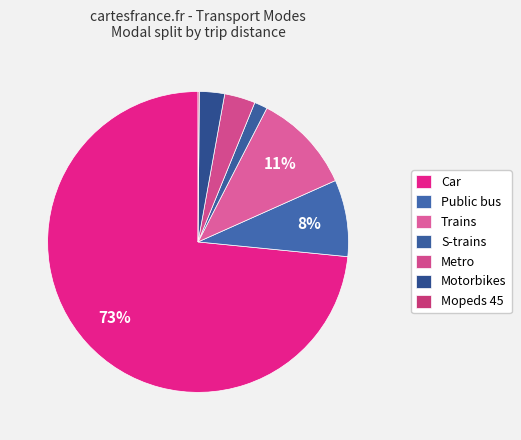

Which slice is the smallest?

Mopeds 45